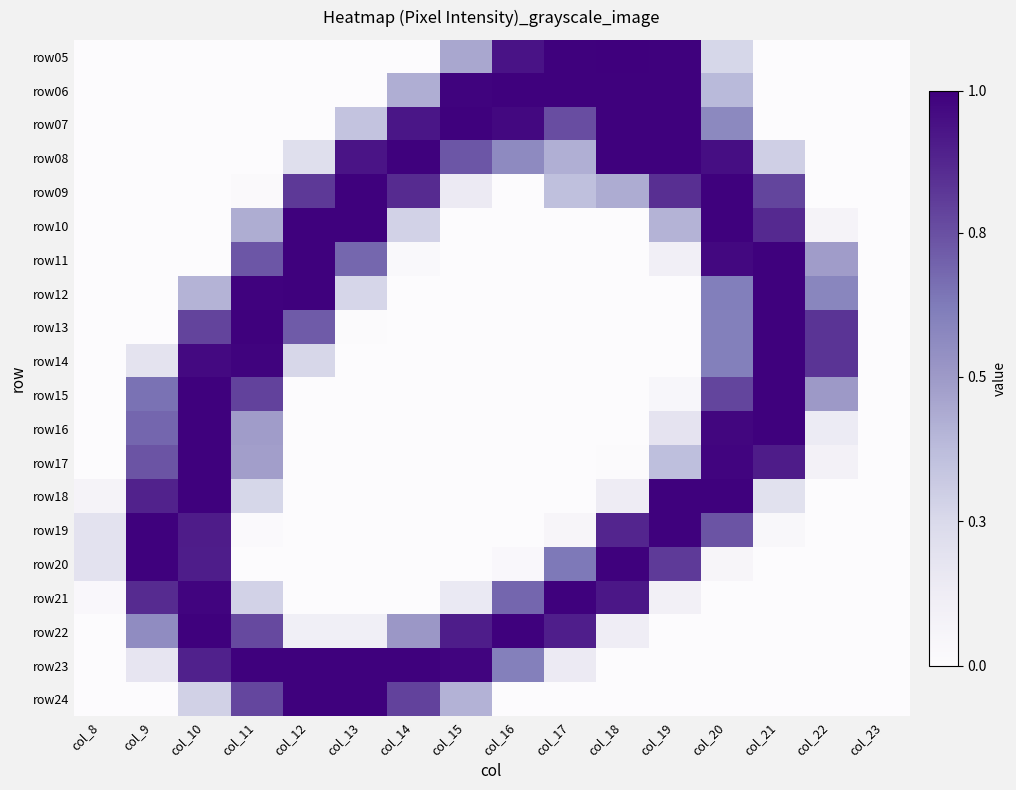

Reading left to right, extract all data points from this chart.

row05: col_8=0	col_9=0	col_10=0	col_11=0	col_12=0	col_13=0	col_14=0	col_15=115	col_16=239	col_17=254	col_18=255	col_19=254	col_20=67	col_21=0	col_22=0	col_23=0
row06: col_8=0	col_9=0	col_10=0	col_11=0	col_12=0	col_13=0	col_14=109	col_15=252	col_16=254	col_17=254	col_18=254	col_19=254	col_20=98	col_21=0	col_22=0	col_23=0
row07: col_8=0	col_9=0	col_10=0	col_11=0	col_12=0	col_13=88	col_14=237	col_15=254	col_16=248	col_17=194	col_18=254	col_19=254	col_20=146	col_21=0	col_22=0	col_23=0
row08: col_8=0	col_9=0	col_10=0	col_11=0	col_12=55	col_13=238	col_14=254	col_15=187	col_16=144	col_17=108	col_18=254	col_19=254	col_20=243	col_21=75	col_22=0	col_23=0
row09: col_8=0	col_9=0	col_10=0	col_11=4	col_12=209	col_13=254	col_14=220	col_15=36	col_16=0	col_17=92	col_18=111	col_19=217	col_20=254	col_21=200	col_22=0	col_23=0
row10: col_8=0	col_9=0	col_10=0	col_11=110	col_12=254	col_13=254	col_14=72	col_15=0	col_16=0	col_17=0	col_18=0	col_19=104	col_20=254	col_21=221	col_22=17	col_23=0
row11: col_8=0	col_9=0	col_10=0	col_11=187	col_12=254	col_13=175	col_14=6	col_15=0	col_16=0	col_17=0	col_18=0	col_19=26	col_20=248	col_21=254	col_22=125	col_23=0
row12: col_8=0	col_9=0	col_10=104	col_11=253	col_12=254	col_13=68	col_14=0	col_15=0	col_16=0	col_17=0	col_18=0	col_19=0	col_20=157	col_21=254	col_22=149	col_23=0
row13: col_8=0	col_9=0	col_10=201	col_11=254	col_12=184	col_13=2	col_14=0	col_15=0	col_16=0	col_17=0	col_18=0	col_19=0	col_20=156	col_21=254	col_22=213	col_23=0
row14: col_8=0	col_9=48	col_10=247	col_11=252	col_12=66	col_13=0	col_14=0	col_15=0	col_16=0	col_17=0	col_18=0	col_19=0	col_20=156	col_21=254	col_22=213	col_23=0
row15: col_8=0	col_9=167	col_10=254	col_11=202	col_12=0	col_13=0	col_14=0	col_15=0	col_16=0	col_17=0	col_18=0	col_19=10	col_20=200	col_21=254	col_22=128	col_23=0
row16: col_8=0	col_9=176	col_10=254	col_11=125	col_12=0	col_13=0	col_14=0	col_15=0	col_16=0	col_17=0	col_18=0	col_19=47	col_20=250	col_21=254	col_22=35	col_23=0
row17: col_8=0	col_9=189	col_10=254	col_11=123	col_12=0	col_13=0	col_14=0	col_15=0	col_16=0	col_17=0	col_18=1	col_19=93	col_20=251	col_21=232	col_22=22	col_23=0
row18: col_8=16	col_9=227	col_10=254	col_11=67	col_12=0	col_13=0	col_14=0	col_15=0	col_16=0	col_17=0	col_18=33	col_19=254	col_20=254	col_21=52	col_22=0	col_23=0
row19: col_8=50	col_9=254	col_10=232	col_11=3	col_12=0	col_13=0	col_14=0	col_15=0	col_16=0	col_17=12	col_18=224	col_19=254	col_20=189	col_21=9	col_22=0	col_23=0
row20: col_8=50	col_9=254	col_10=231	col_11=0	col_12=0	col_13=0	col_14=0	col_15=0	col_16=7	col_17=162	col_18=254	col_19=208	col_20=12	col_21=0	col_22=0	col_23=0
row21: col_8=7	col_9=220	col_10=251	col_11=72	col_12=0	col_13=0	col_14=0	col_15=38	col_16=176	col_17=254	col_18=236	col_19=24	col_20=0	col_21=0	col_22=0	col_23=0
row22: col_8=0	col_9=142	col_10=254	col_11=197	col_12=27	col_13=27	col_14=130	col_15=231	col_16=254	col_17=230	col_18=31	col_19=0	col_20=0	col_21=0	col_22=0	col_23=0
row23: col_8=0	col_9=44	col_10=228	col_11=254	col_12=254	col_13=254	col_14=254	col_15=251	col_16=155	col_17=36	col_18=0	col_19=0	col_20=0	col_21=0	col_22=0	col_23=0
row24: col_8=0	col_9=0	col_10=73	col_11=199	col_12=254	col_13=254	col_14=202	col_15=105	col_16=0	col_17=0	col_18=0	col_19=0	col_20=0	col_21=0	col_22=0	col_23=0